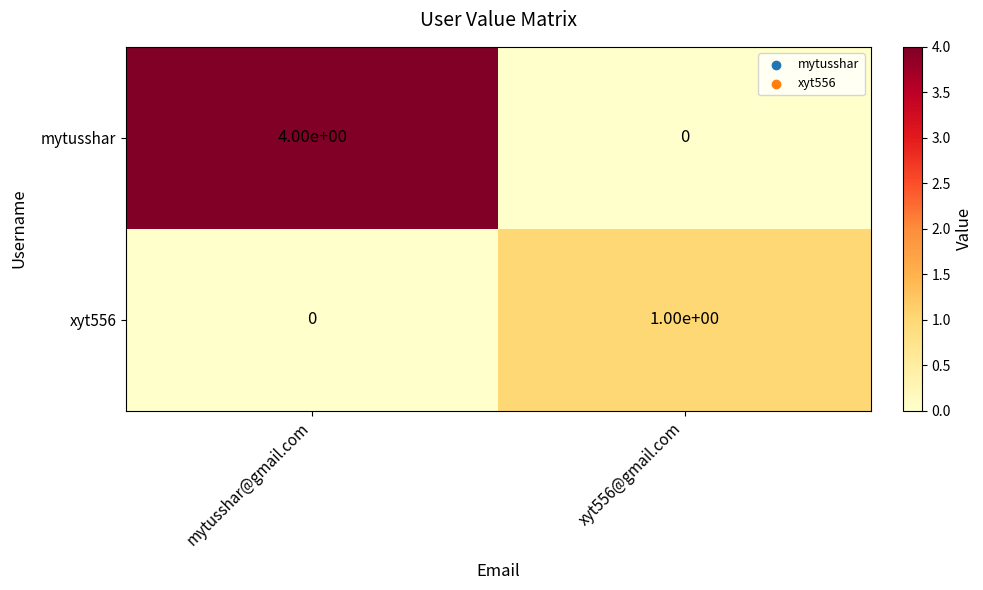

At which category is the sum across all series the highest?

mytusshar@gmail.com